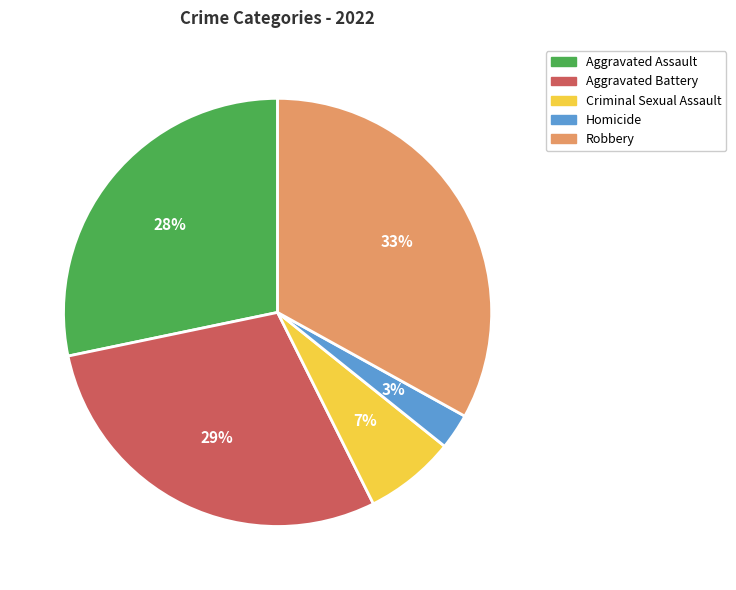

Which has a higher value, Robbery or Aggravated Battery?

Robbery